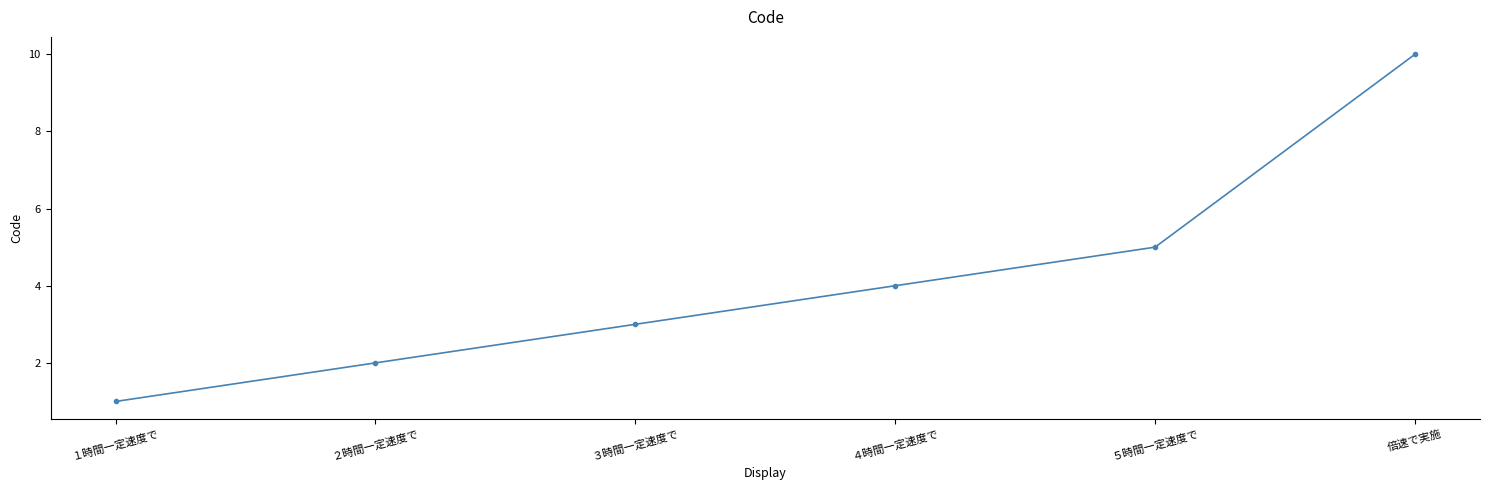

What is the difference between the maximum and minimum values?

9